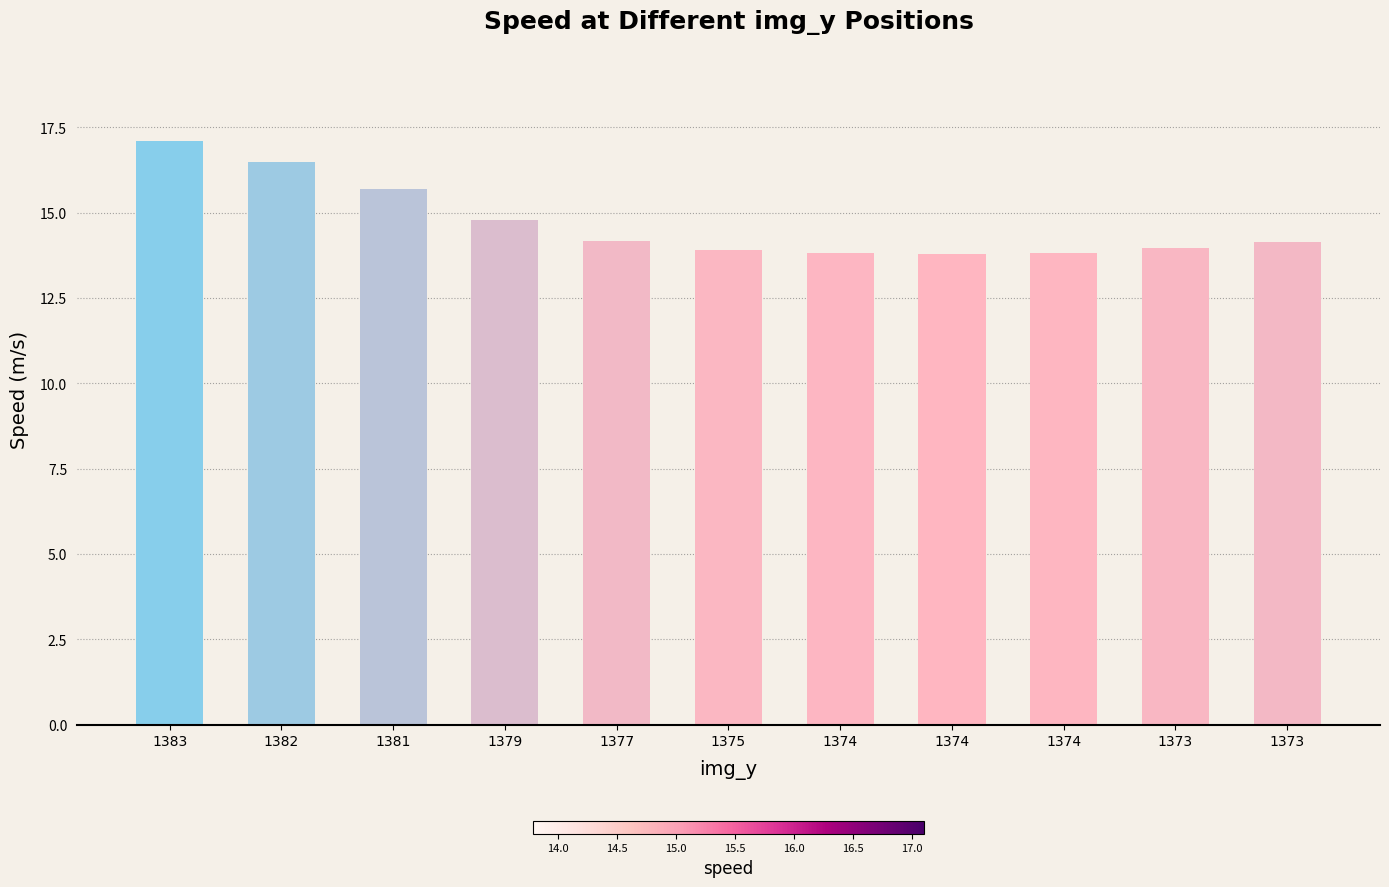

Reading left to right, list all the values displayed in this chart.

1383=17.1	1382=16.5	1381=15.7	1379=14.8	1377=14.2	1375=13.9	1374=13.8	1374=13.8	1374=13.8	1373=14.0	1373=14.1